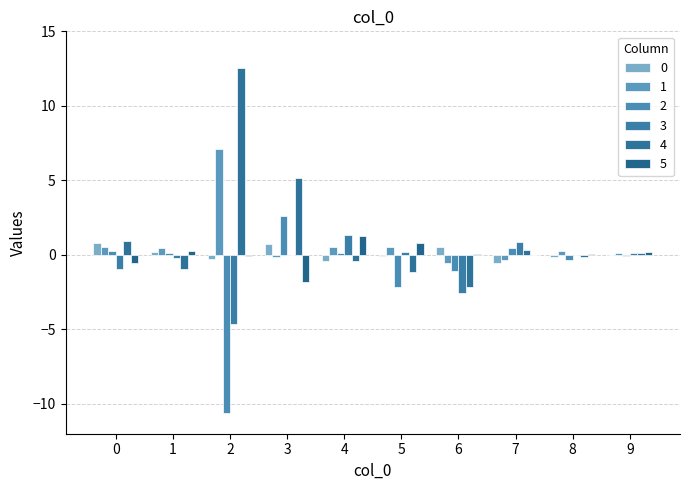

List the series in order of their peak value, lowest first.

0, 5, 3, 2, 1, 4